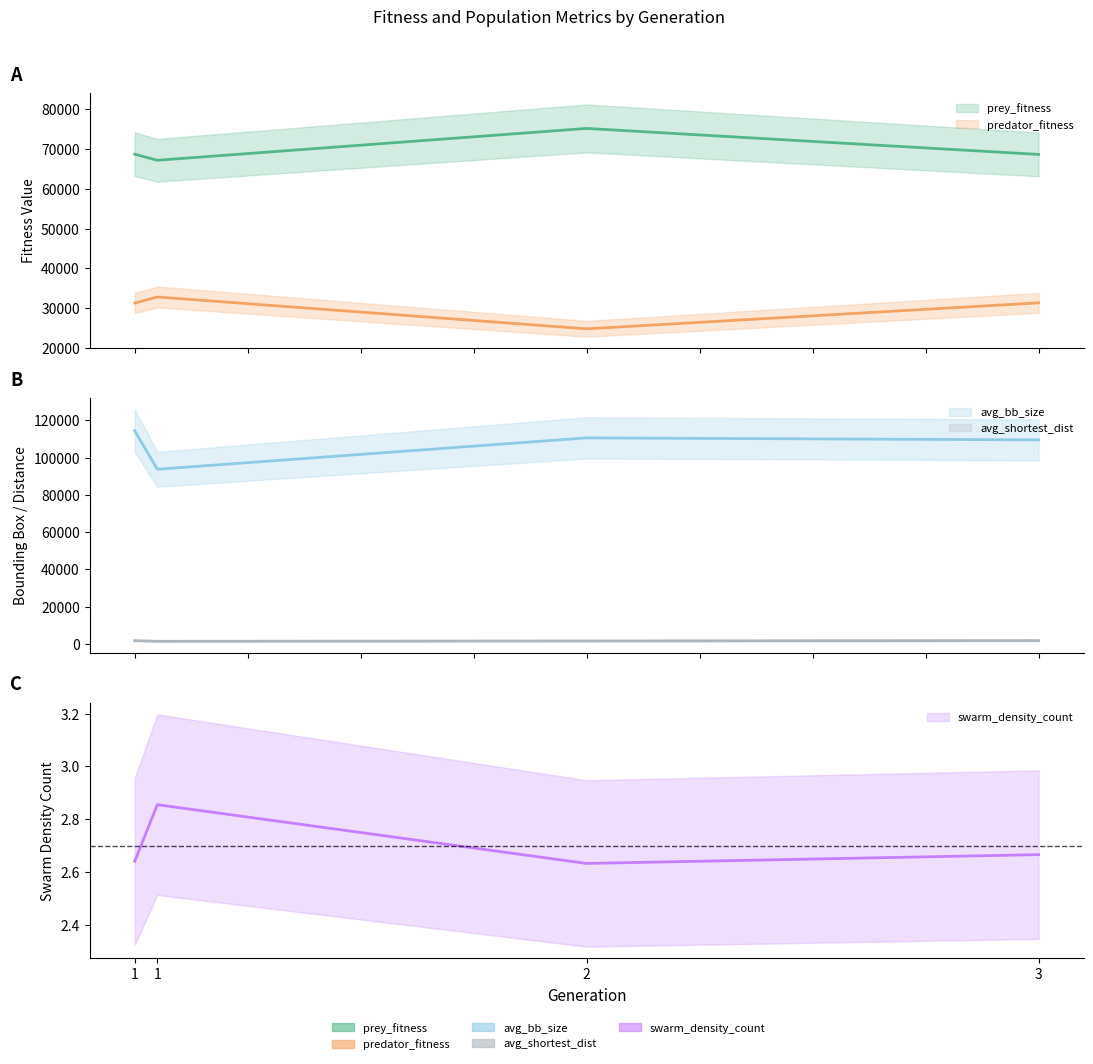

What is the value of the prey_fitness point at the 4th from the left?

68651.0